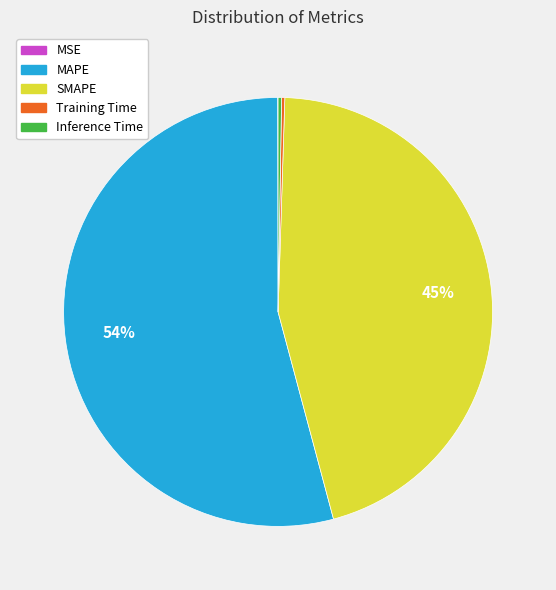

Which category has the biggest portion of the pie?

MAPE